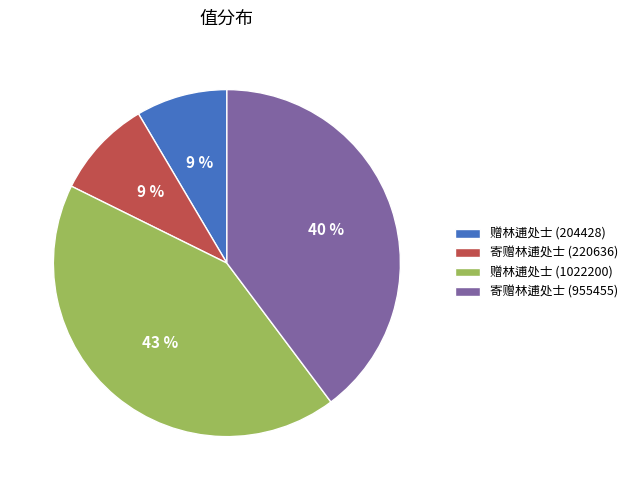

Count the number of slices in the pie.

4